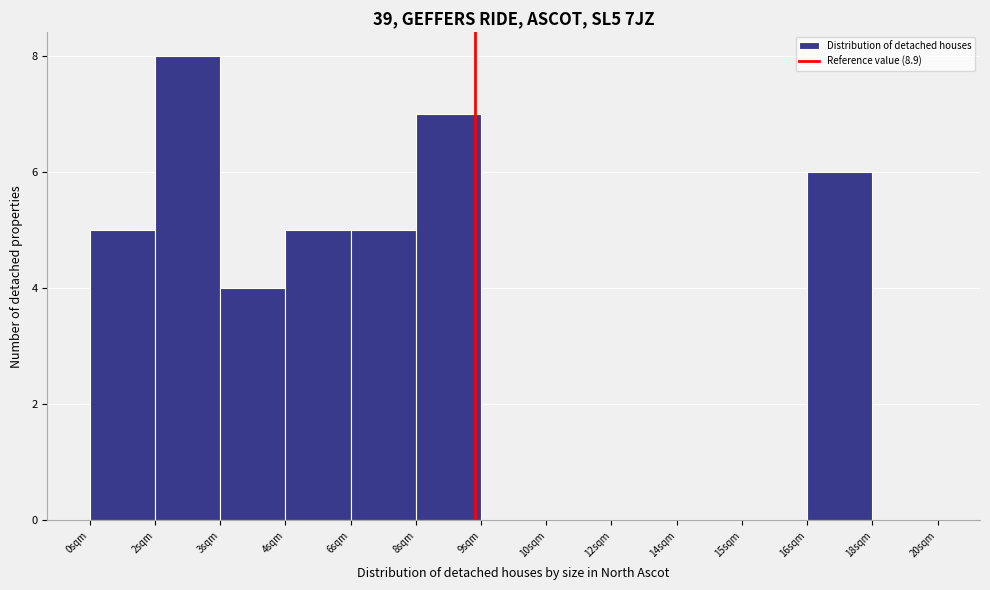

Reading left to right, list all the values displayed in this chart.

0sqm=5	2sqm=8	3sqm=4	4sqm=5	6sqm=5	8sqm=7	9sqm=0	10sqm=0	12sqm=0	14sqm=0	15sqm=0	16sqm=6	18sqm=0